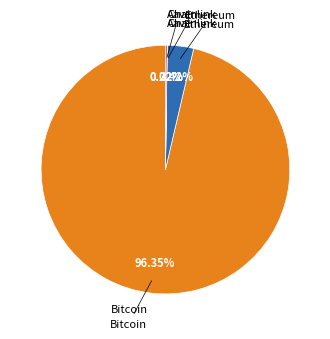

Does any single category account for the majority?

Yes